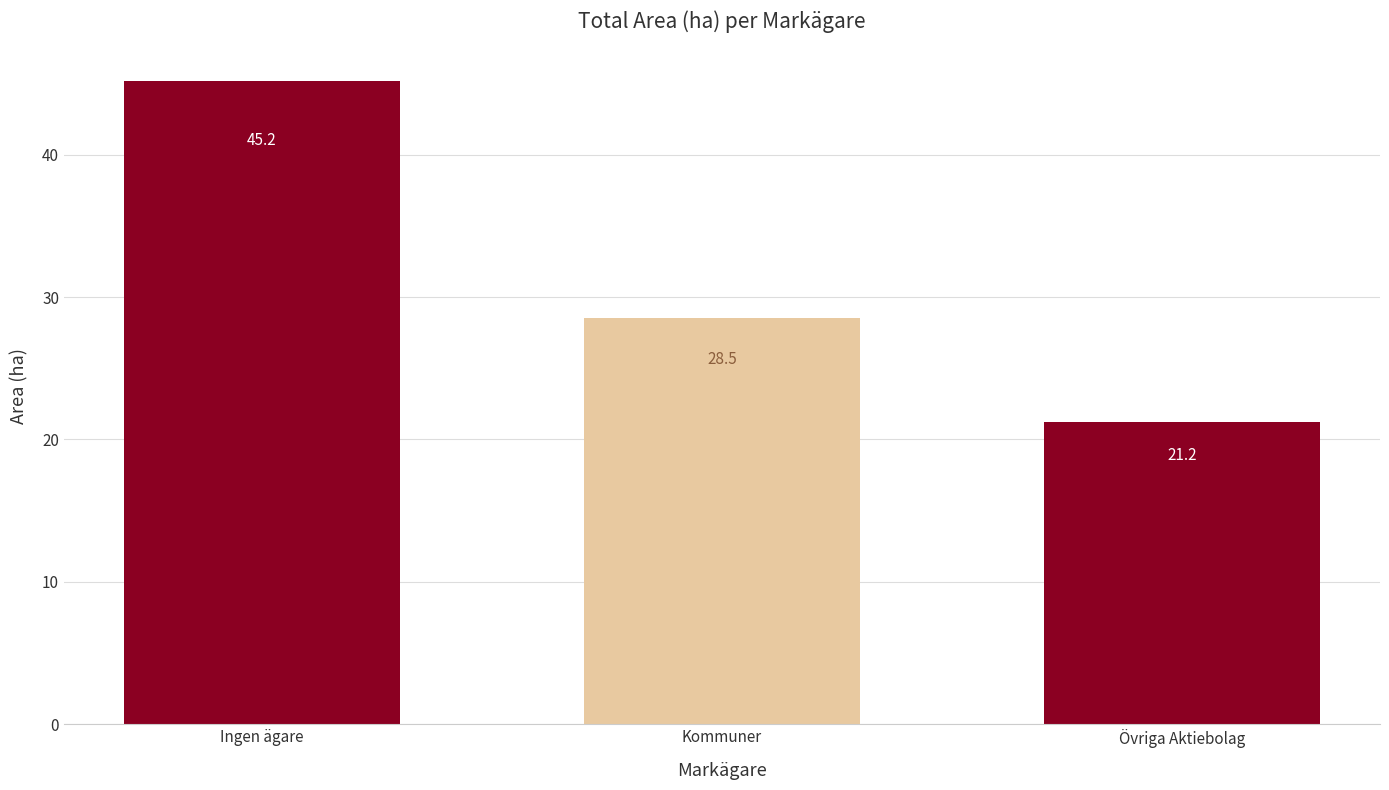

How many values exceed 28?

2